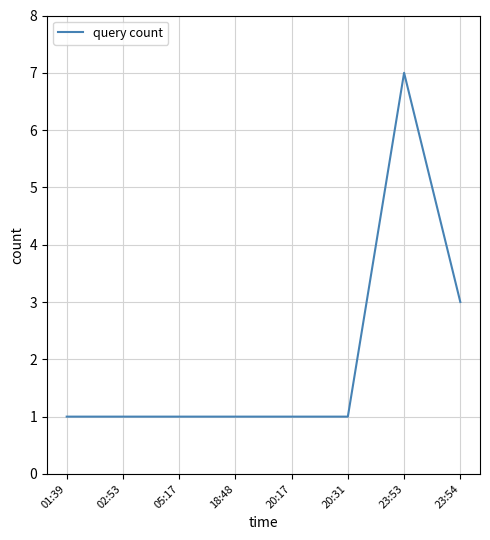

What position from the left is 23:53?

7